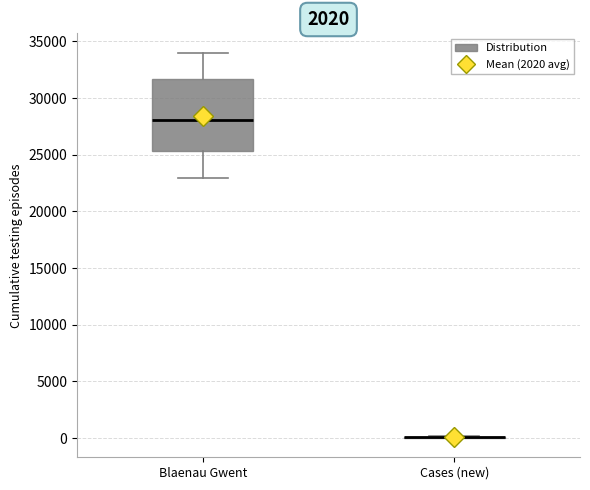

Comparing the boxes themselves (not the whiskers), which one is the tallest?

Blaenau Gwent